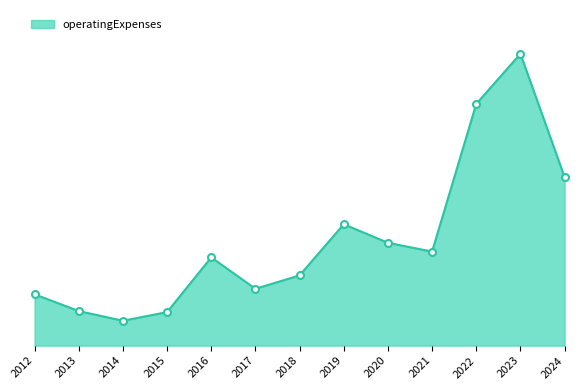

Rank the categories by value from highest to lowest.

2023, 2022, 2024, 2019, 2020, 2021, 2016, 2018, 2017, 2012, 2013, 2015, 2014